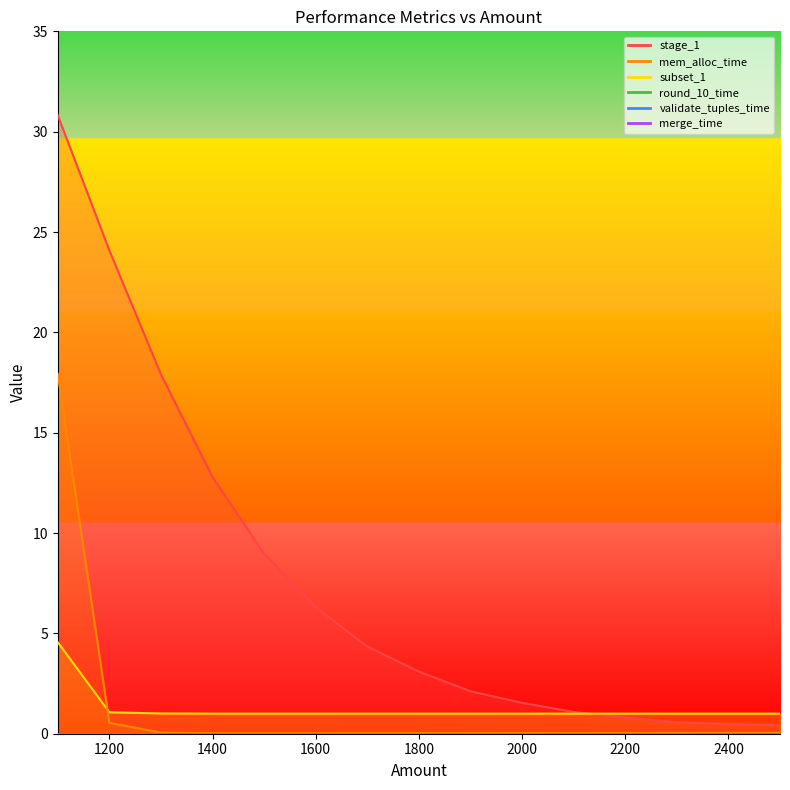

What is the sum of the mem_alloc_time values at 1100 and 2200?

18.0